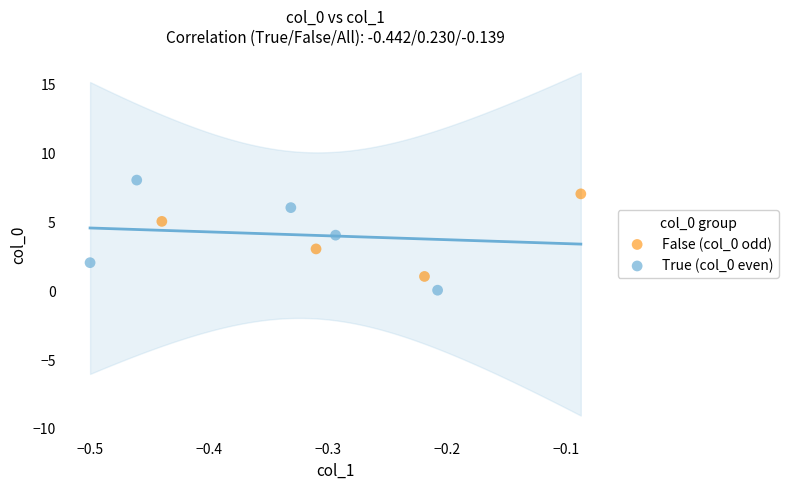

Which series has the widest spread of Y values?

True (col_0 even)